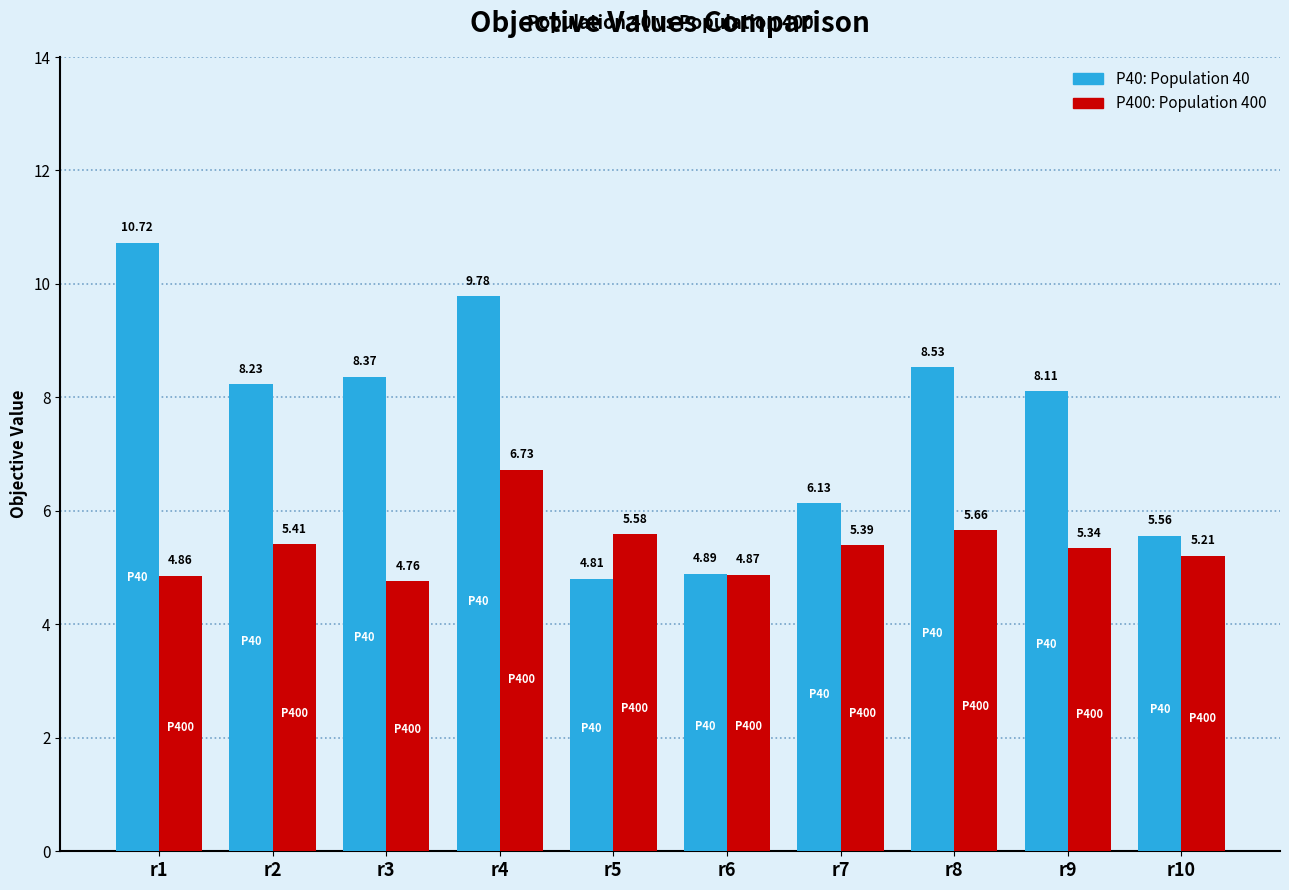

At which category is the sum across all series the highest?

r4